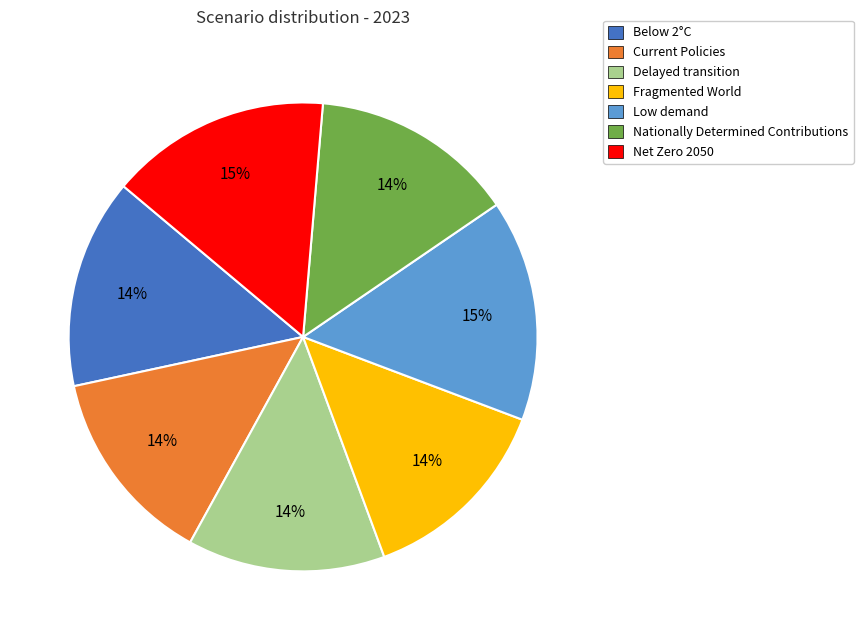

Is there a majority slice in this chart?

No